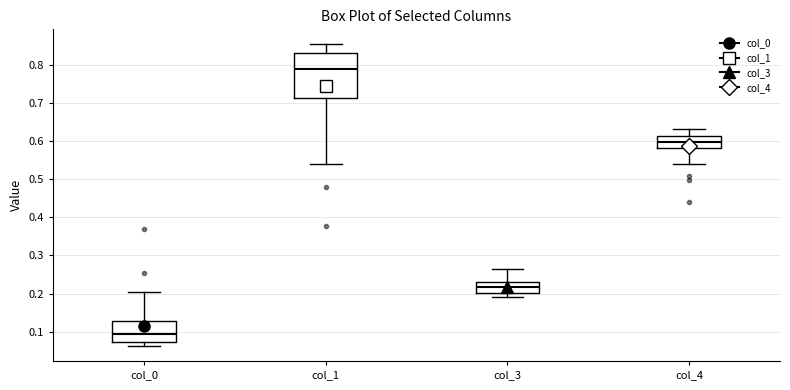

Where does the median line of the box for col_4 sit on the y-axis? The values are not printed on the chart, so give them approximately, as read against the axis.

0.60